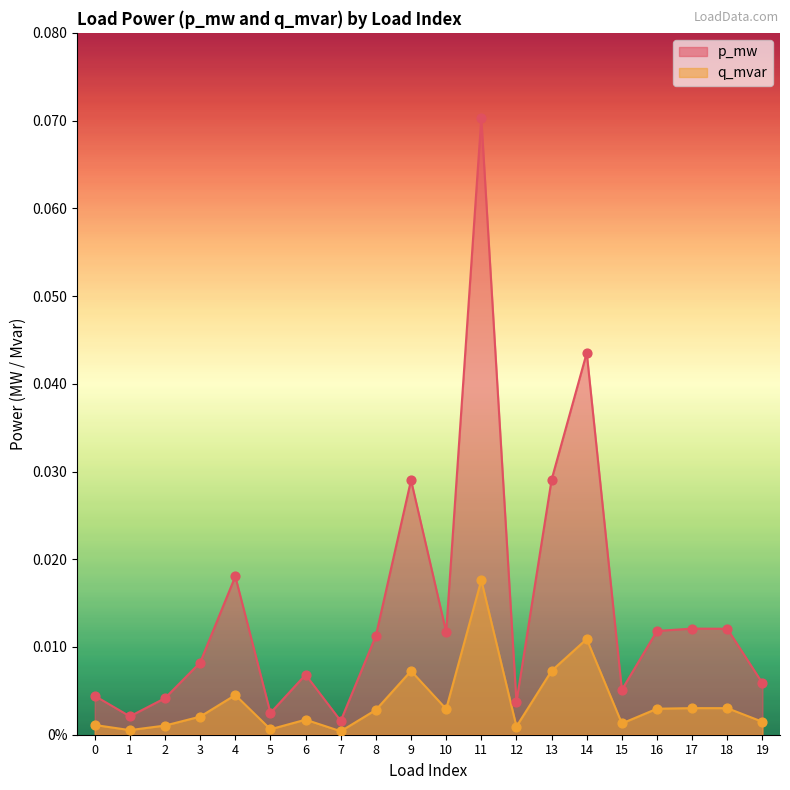

Which series has the largest Y range (max minus min)?

p_mw